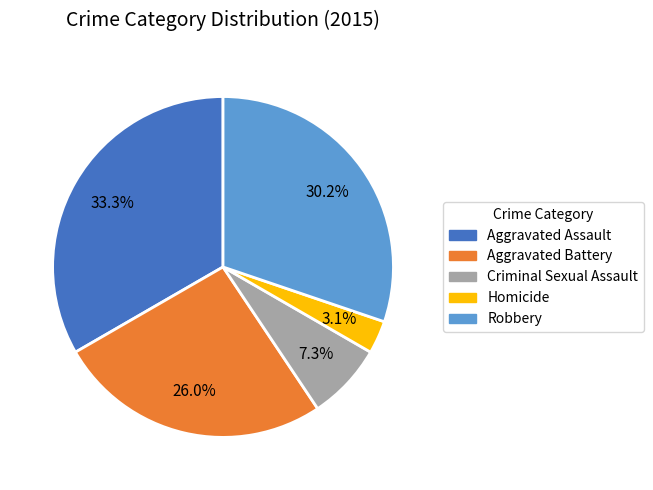

Which slice is the smallest?

Homicide